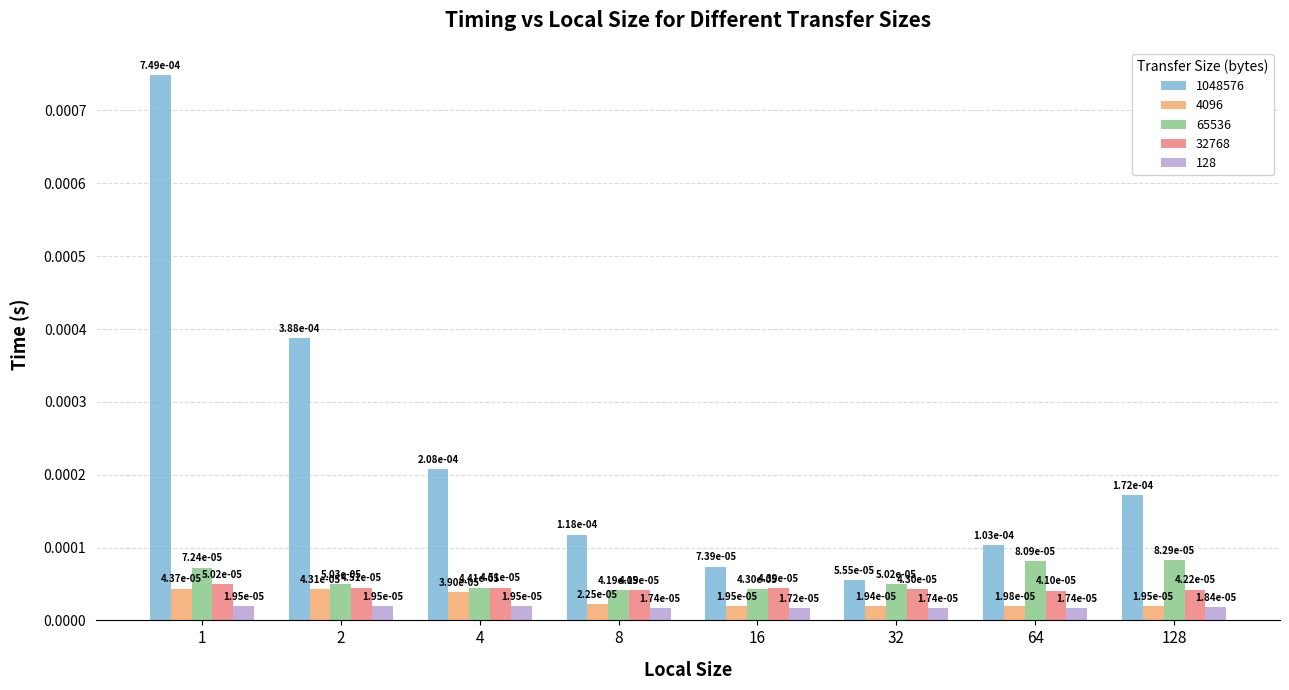

At which category is the sum across all series the highest?

1